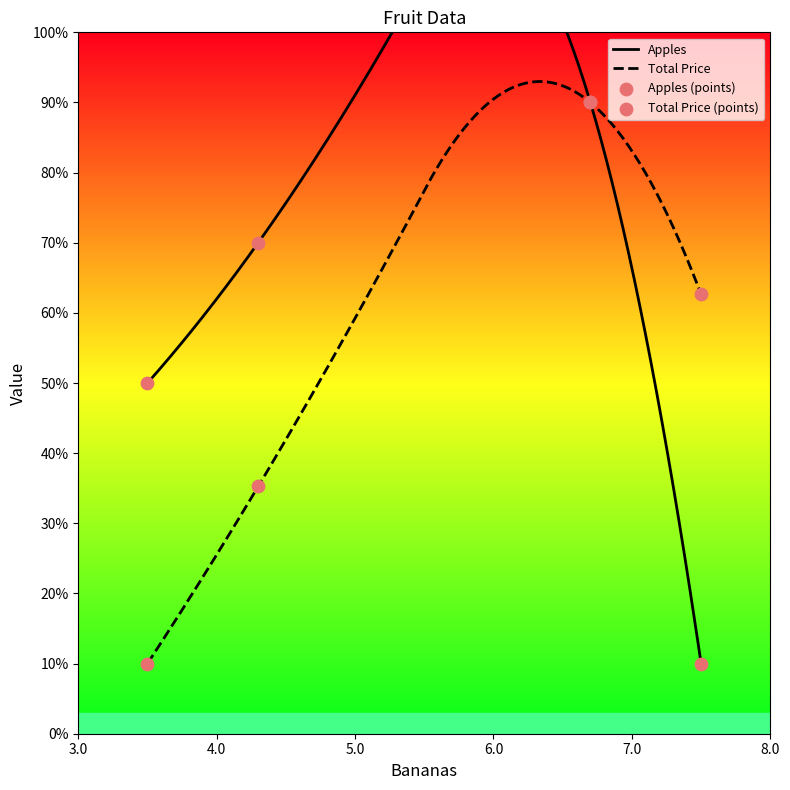

Is the value of Apples at 4.0 greater than the value of Total Price at 7.0?

No